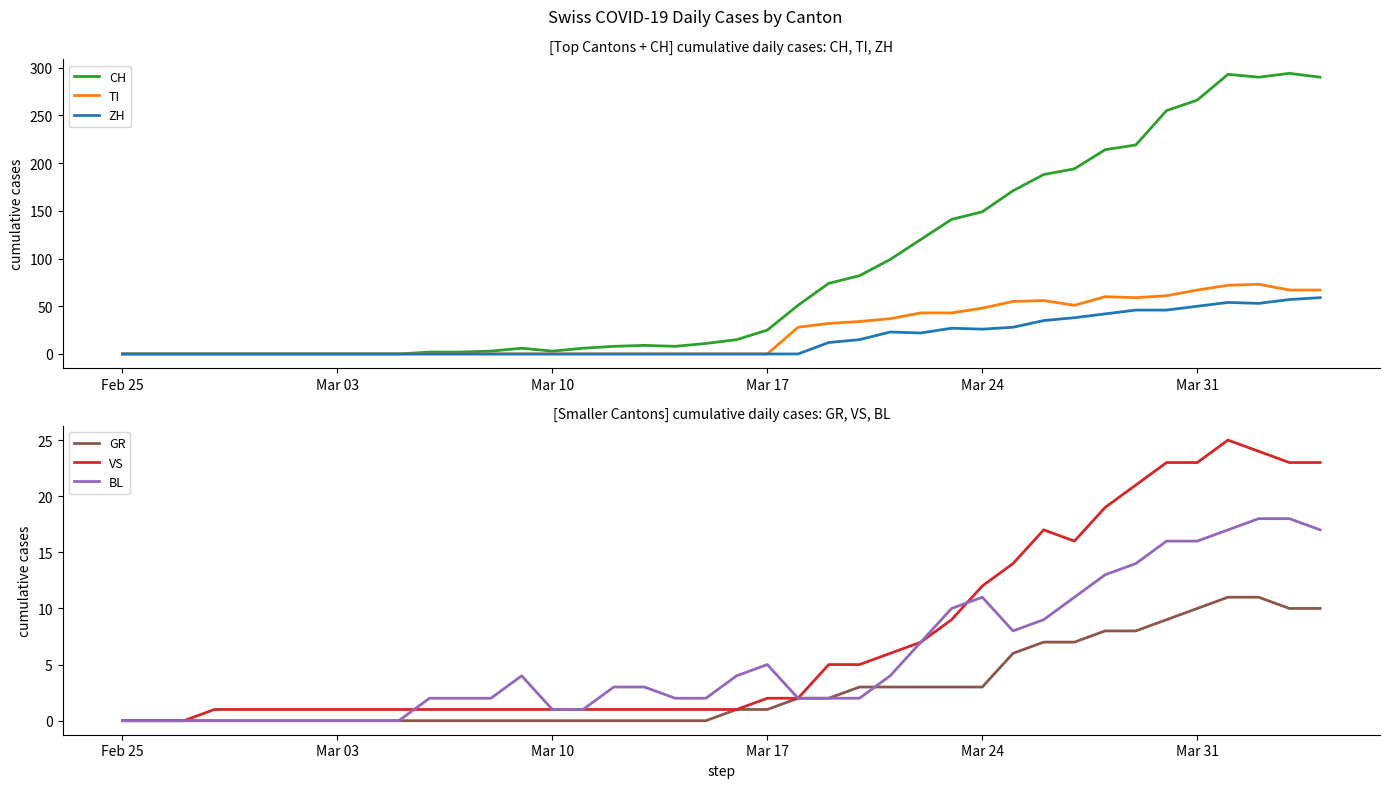

At which label does BL reach its minimum?

Feb 25